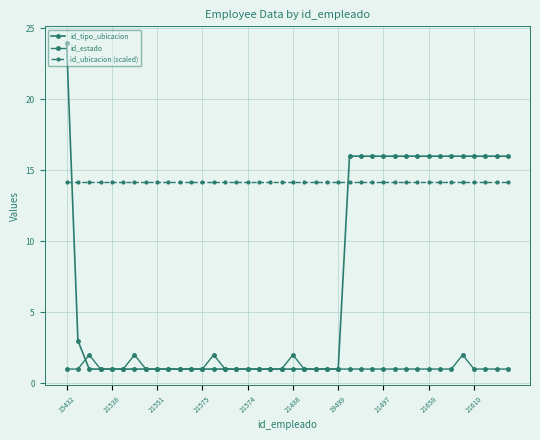

How many series are shown in this chart?

3